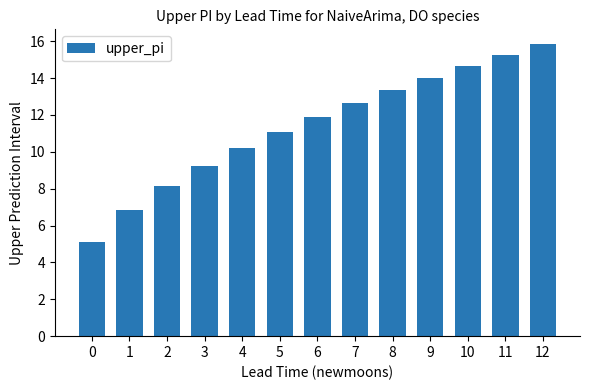

What is the maximum value shown in the chart?

15.9